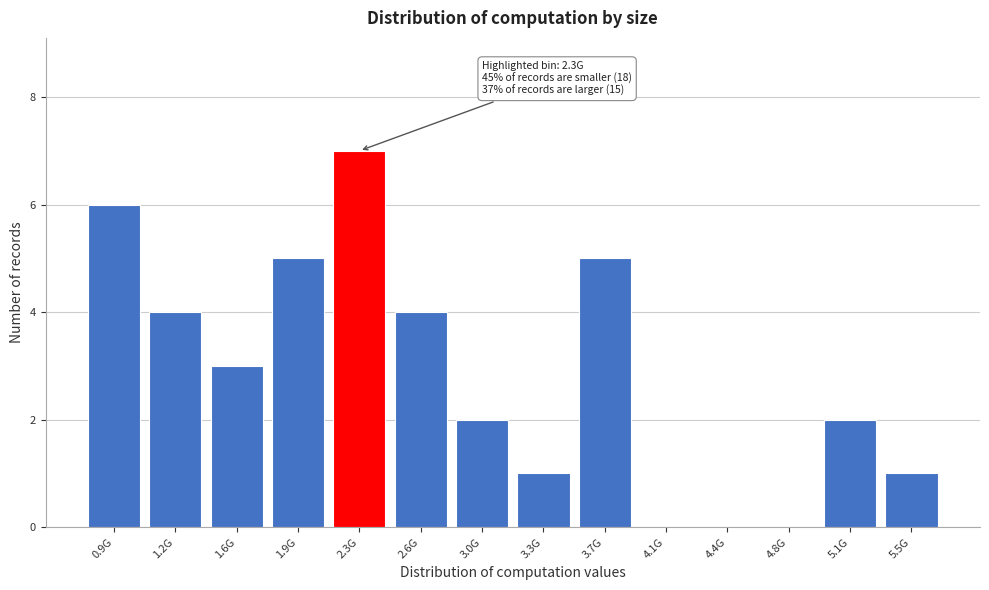

Reading left to right, transcribe all the data shown in this chart.

0.9G=6	1.2G=4	1.6G=3	1.9G=5	2.3G=7	2.6G=4	3.0G=2	3.3G=1	3.7G=5	4.1G=0	4.4G=0	4.8G=0	5.1G=2	5.5G=1